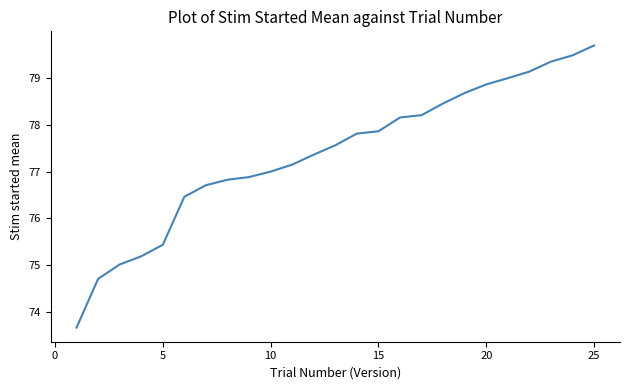

What is the difference between the maximum and minimum values?

6.0